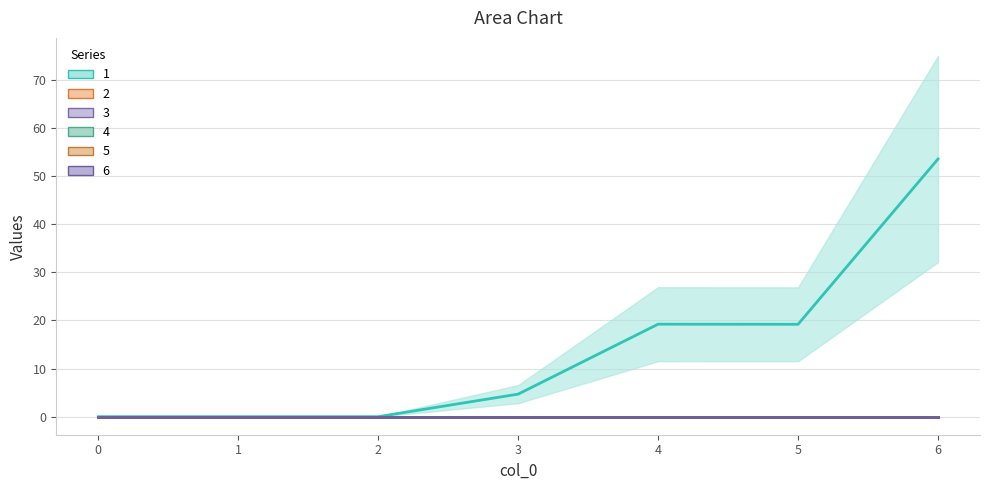

What are all the series names shown in the legend?

1, 2, 3, 4, 5, 6